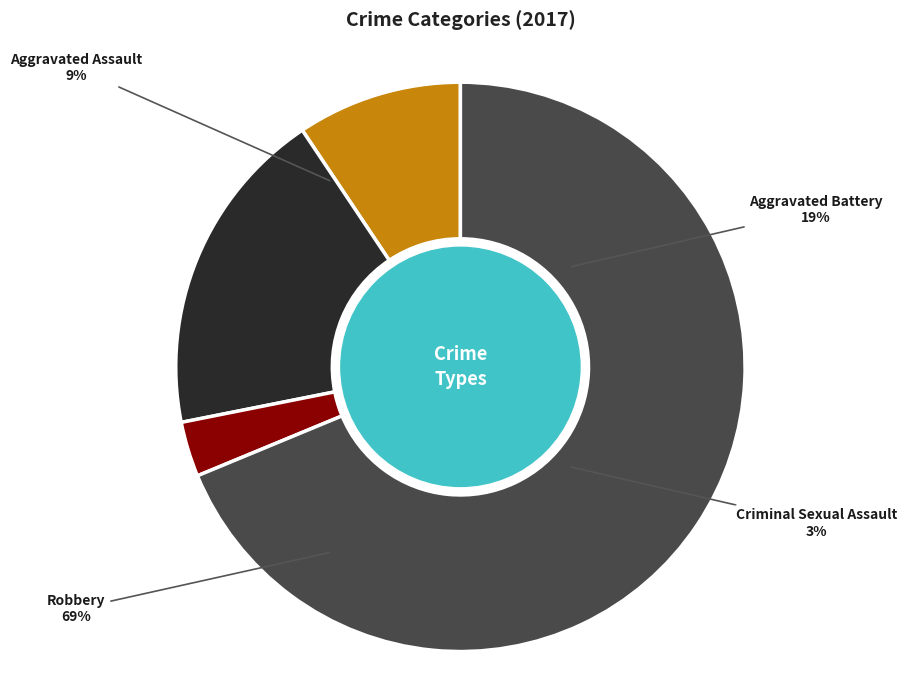

What percentage is the Aggravated Battery slice, to the nearest percent?

19%